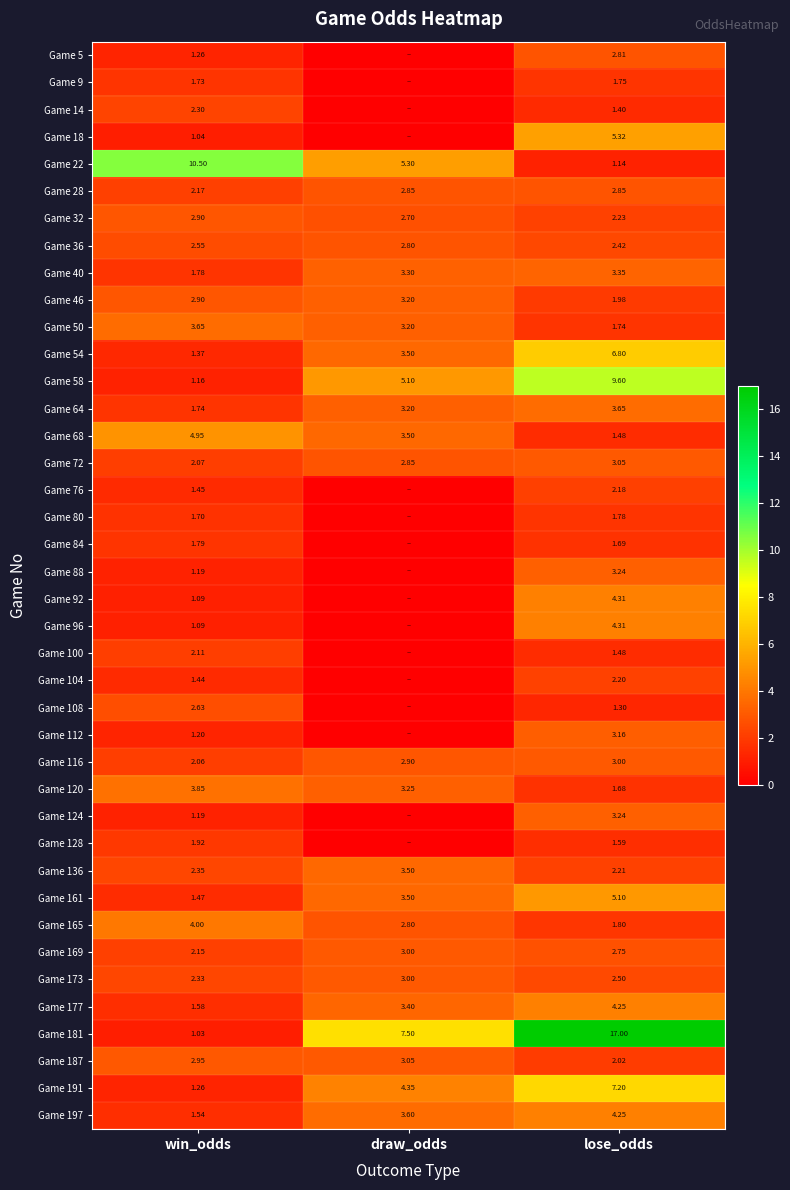

At which label does Game 68 reach its minimum?

lose_odds